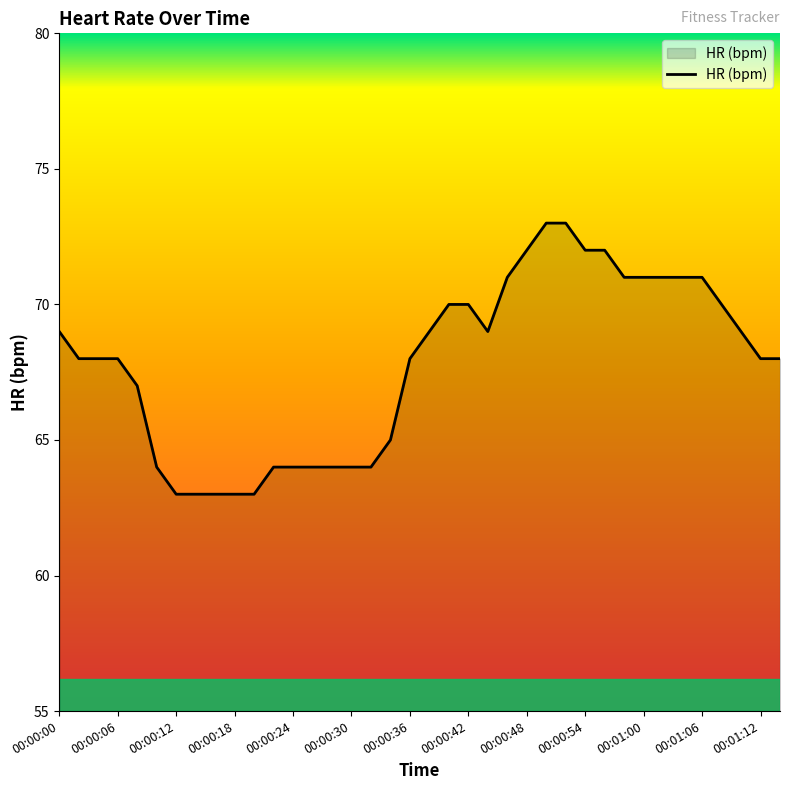

What is the smallest value displayed?

63